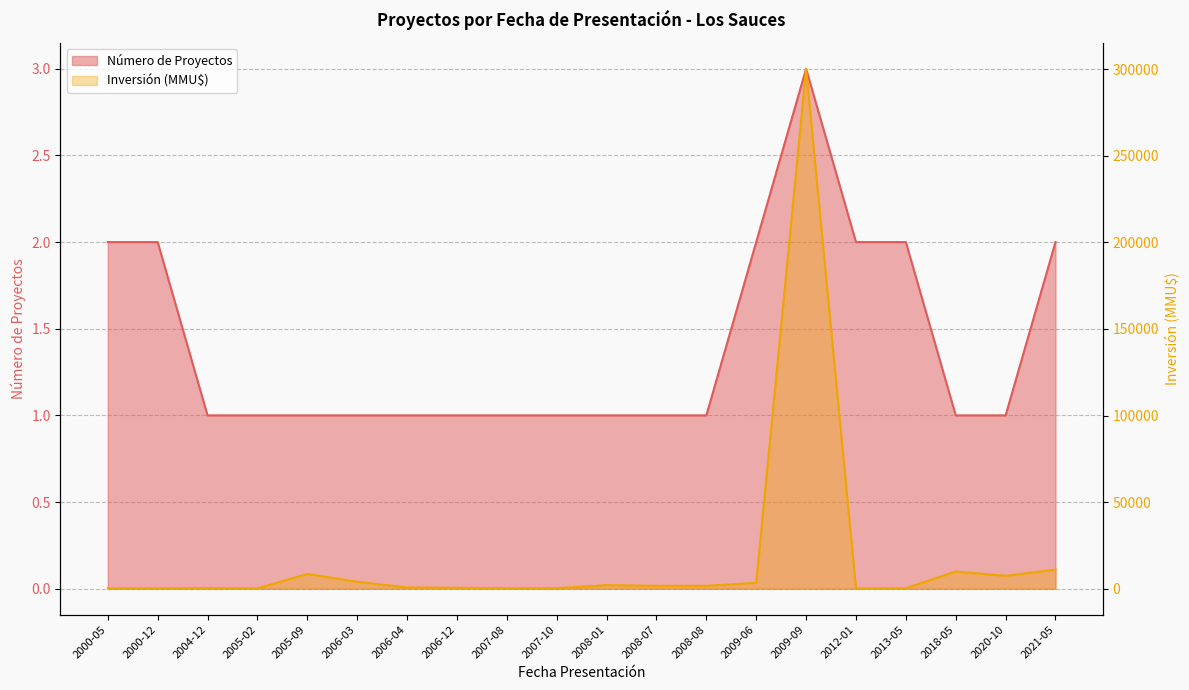

Is it true that Número de Proyectos equals 1 at 2005-02?

True